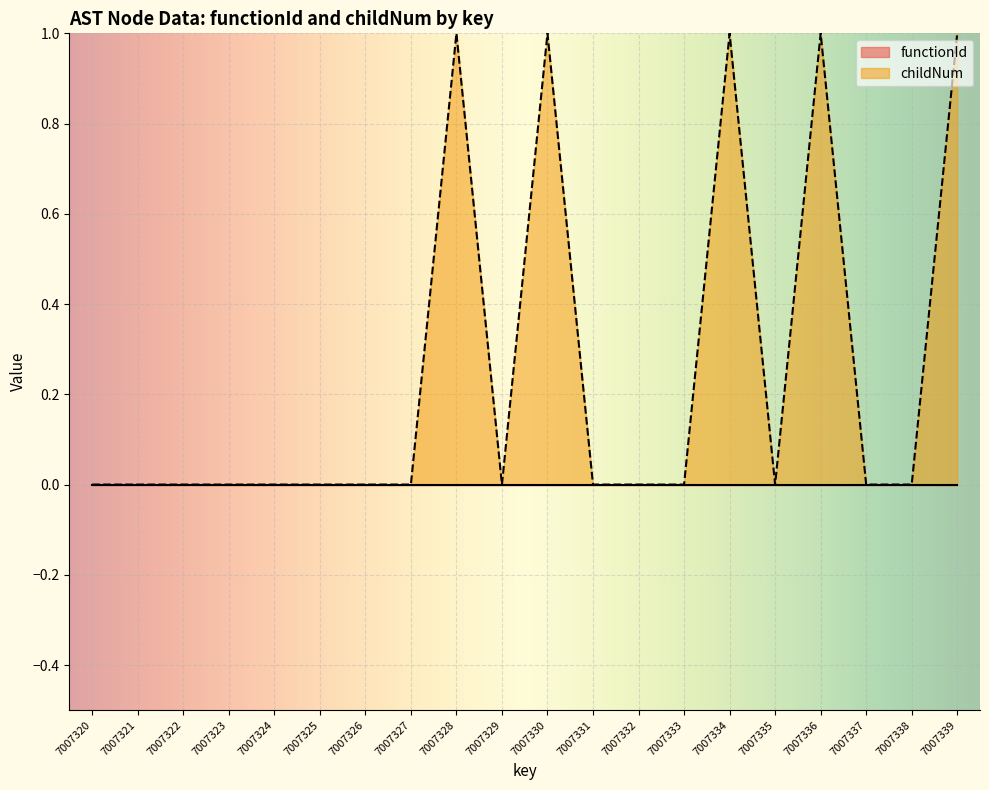

List the labels in order of value, largest first.

7007328, 7007330, 7007334, 7007336, 7007339, 7007320, 7007321, 7007322, 7007323, 7007324, 7007325, 7007326, 7007327, 7007329, 7007331, 7007332, 7007333, 7007335, 7007337, 7007338